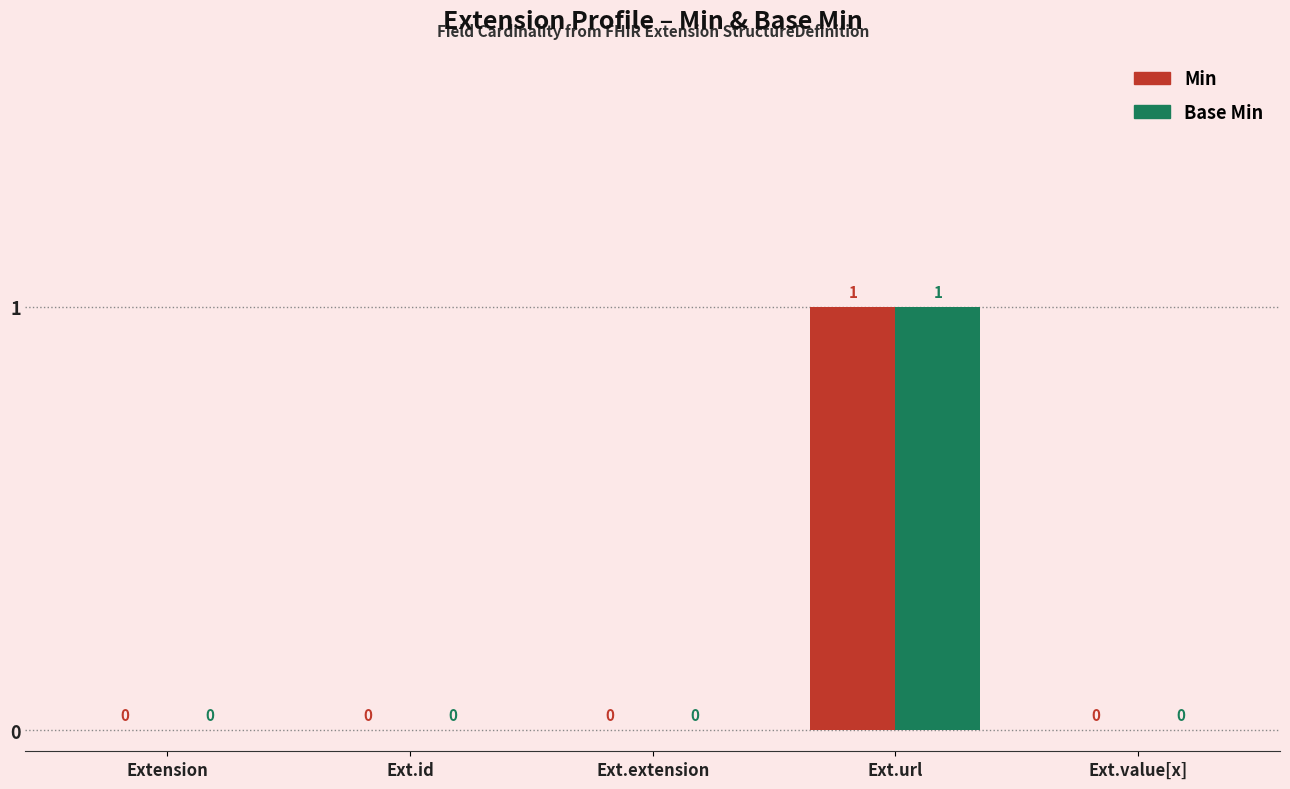

The value of Min at Ext.value[x] is 0. True or false?

True